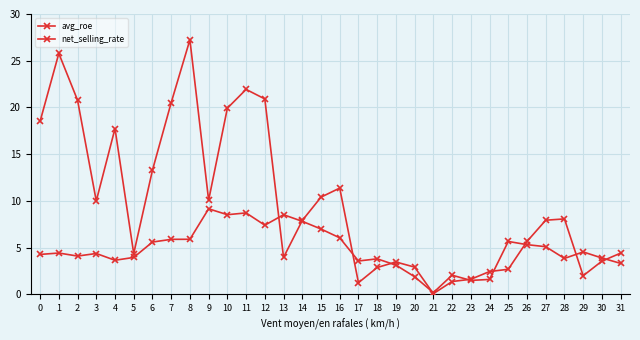

Between which two adjacent categories do avg_roe and net_selling_rate first intersect?

12 and 13